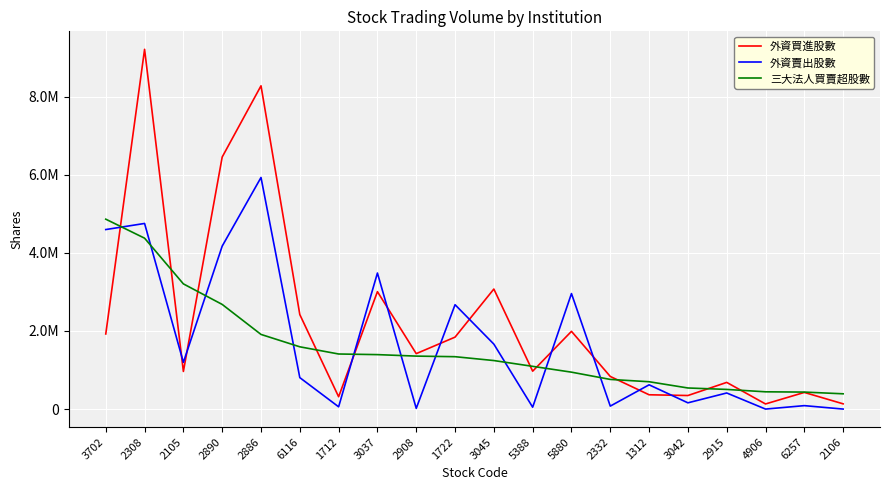

What are all the series names shown in the legend?

外資買進股數, 外資賣出股數, 三大法人買賣超股數